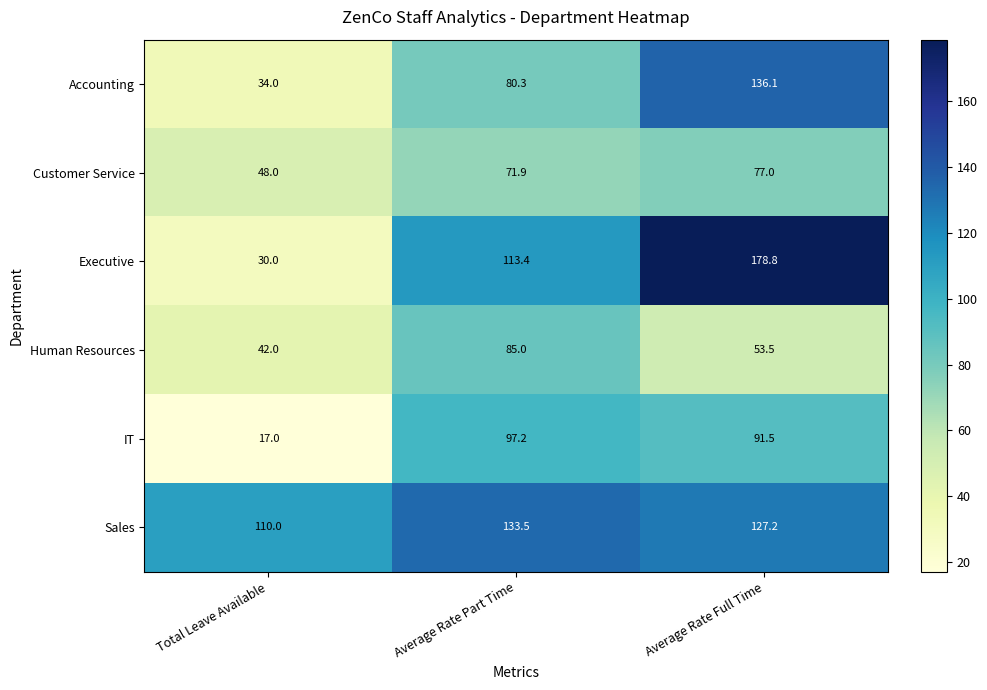

At Average Rate Part Time, list the series in order from largest to smallest.

Sales, Executive, IT, Human Resources, Accounting, Customer Service